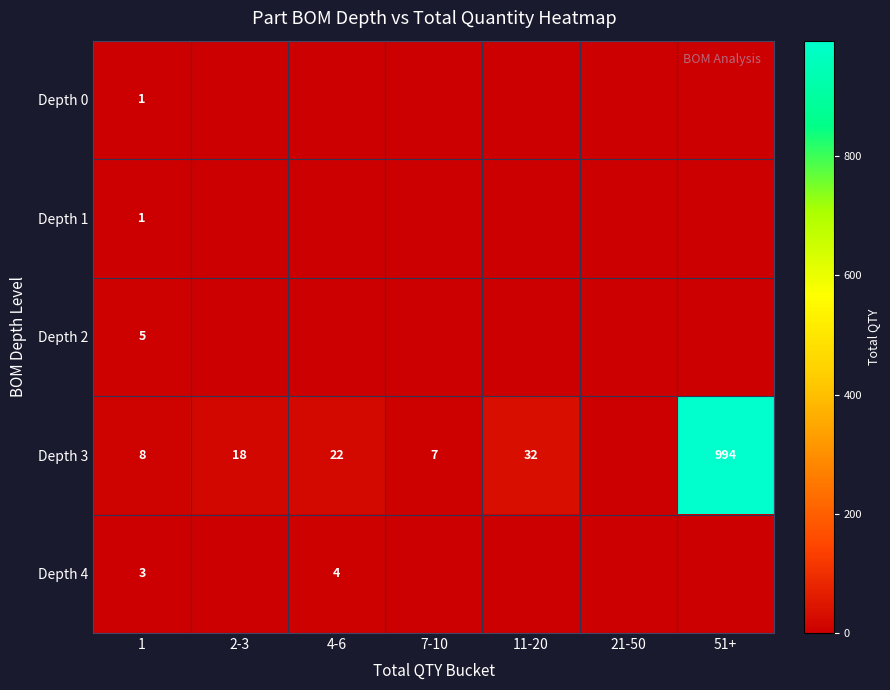

Is it true that Depth 3 equals 11 at 7-10?

False